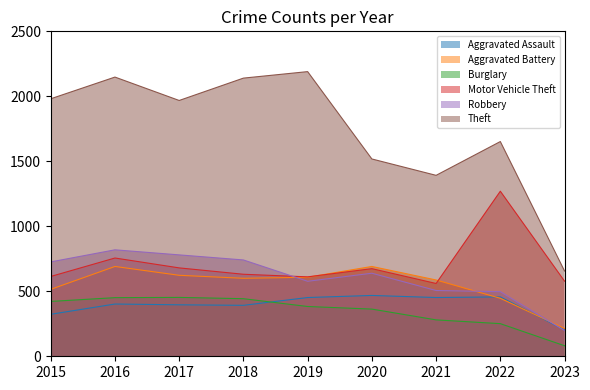

List the labels in order of Robbery value, smallest first.

2023, 2022, 2021, 2019, 2020, 2015, 2018, 2017, 2016